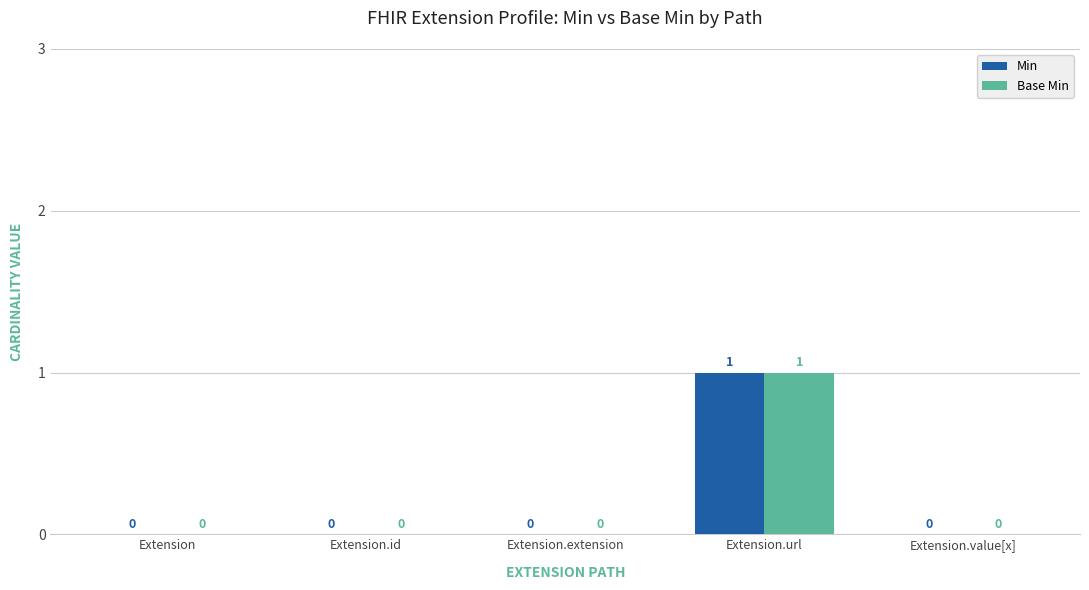

The value of Base Min at Extension.id is 0. True or false?

True